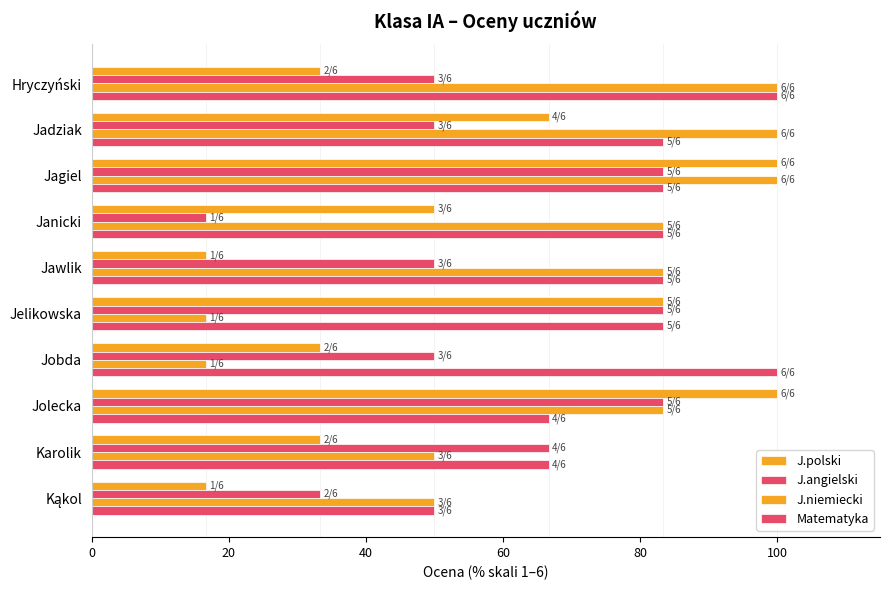

Count the number of data series in this chart.

4